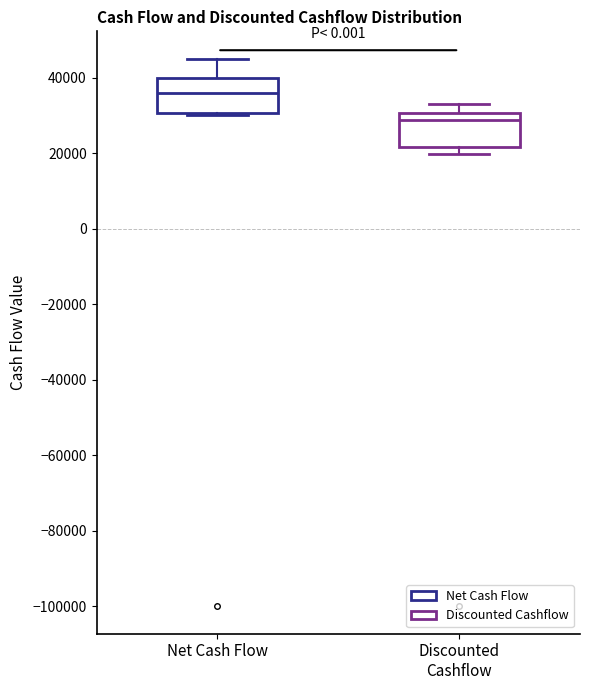

Where does the upper whisker of the box for Discounted Cashflow end on the y-axis? The values are not printed on the chart, so give them approximately, as read against the axis.

34000